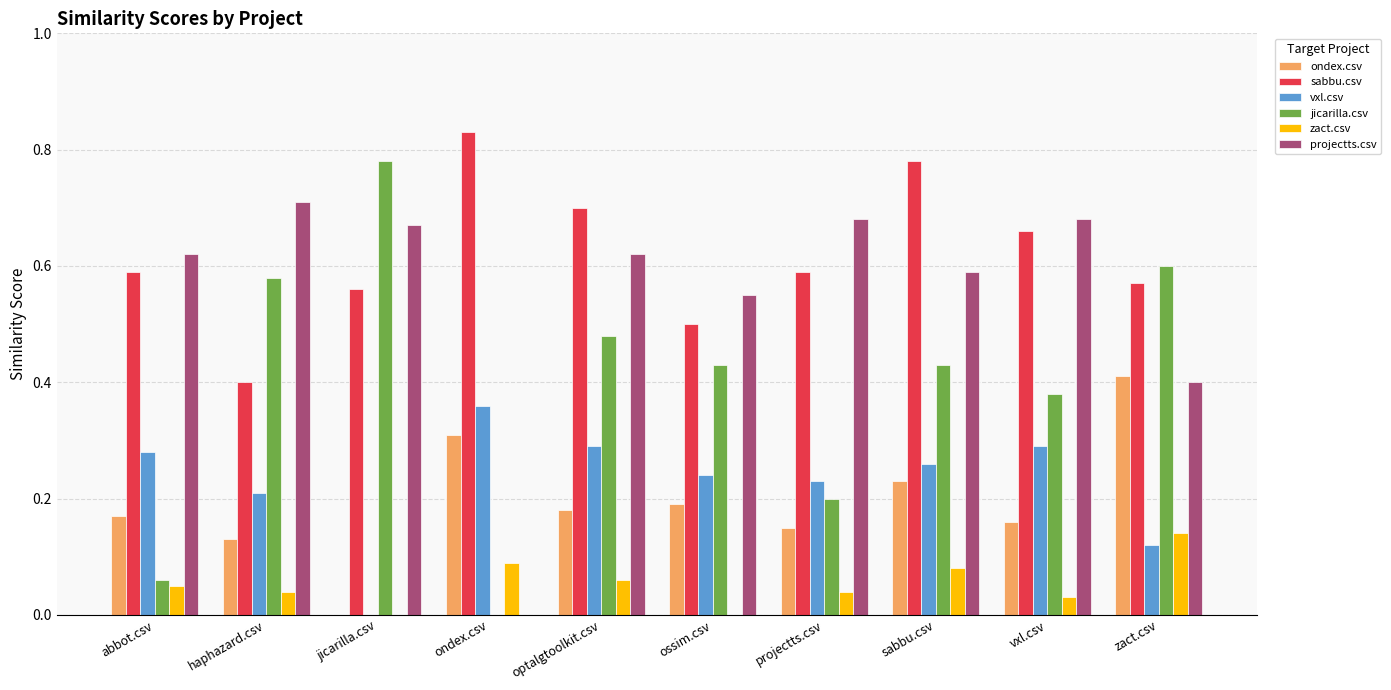

At which label does zact.csv reach its peak?

zact.csv